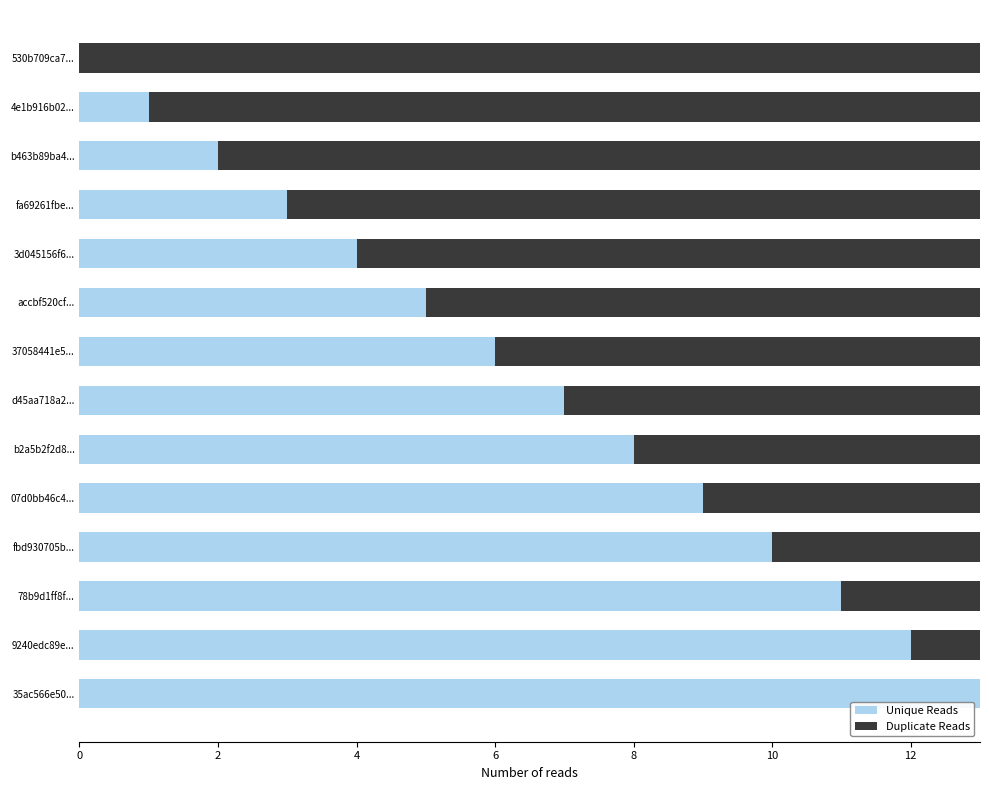

Is it true that Unique Reads equals 22 at 35ac566e50...?

False